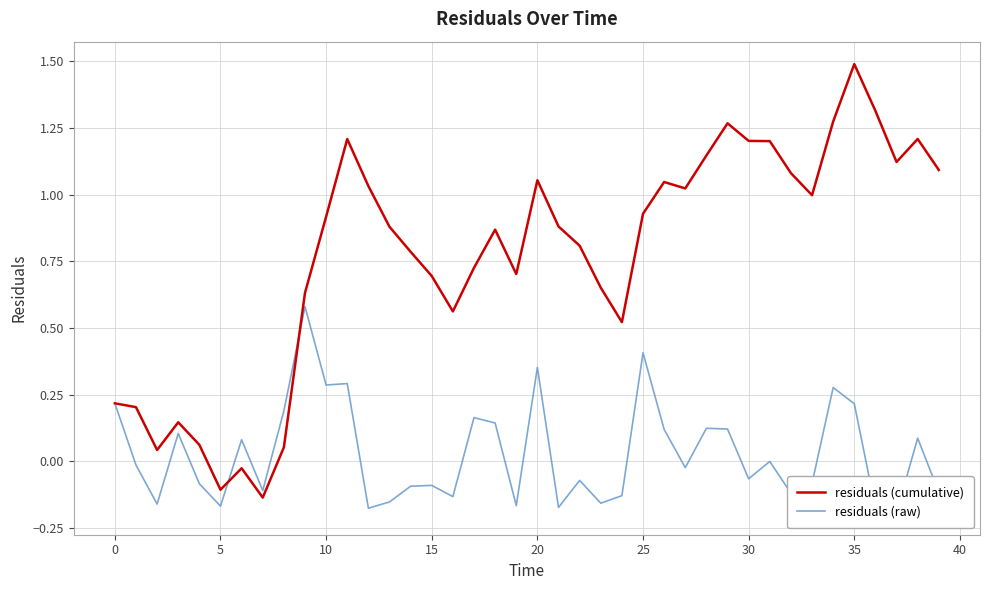

Count the number of categories in the chart.

40